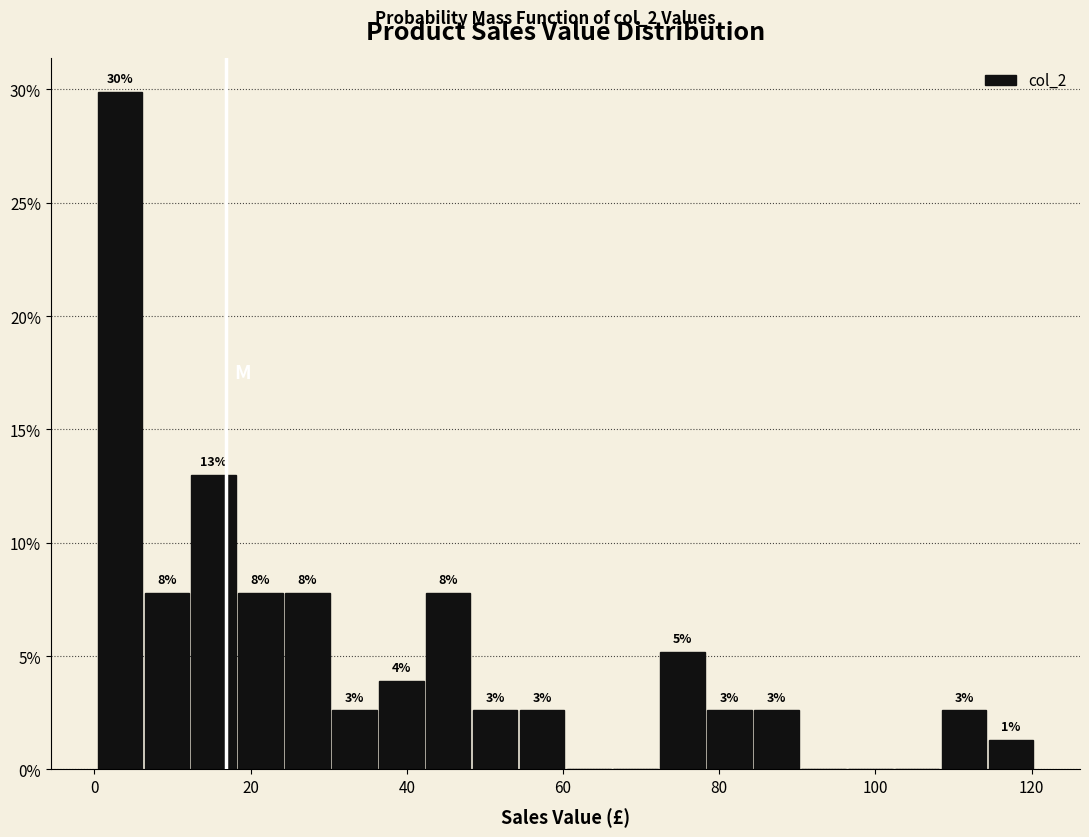

Around what value on the x-axis is the tallest bar? Give the approximate position of its centre, as read against the axis.

4